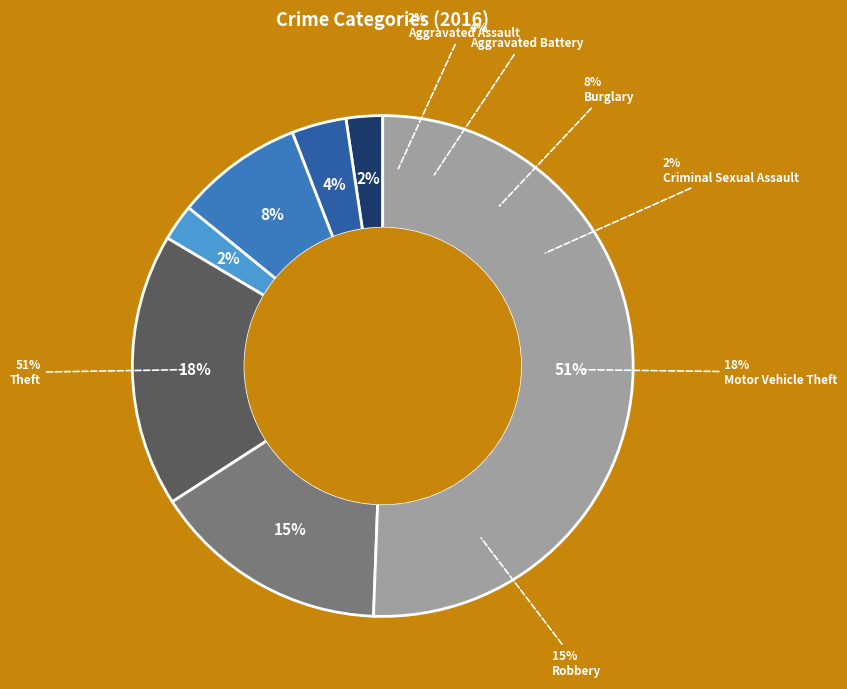

What is the smallest slice in the pie chart?

Aggravated Assault